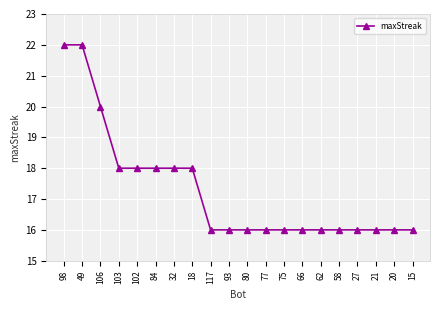

How many lines are shown in the chart?

1